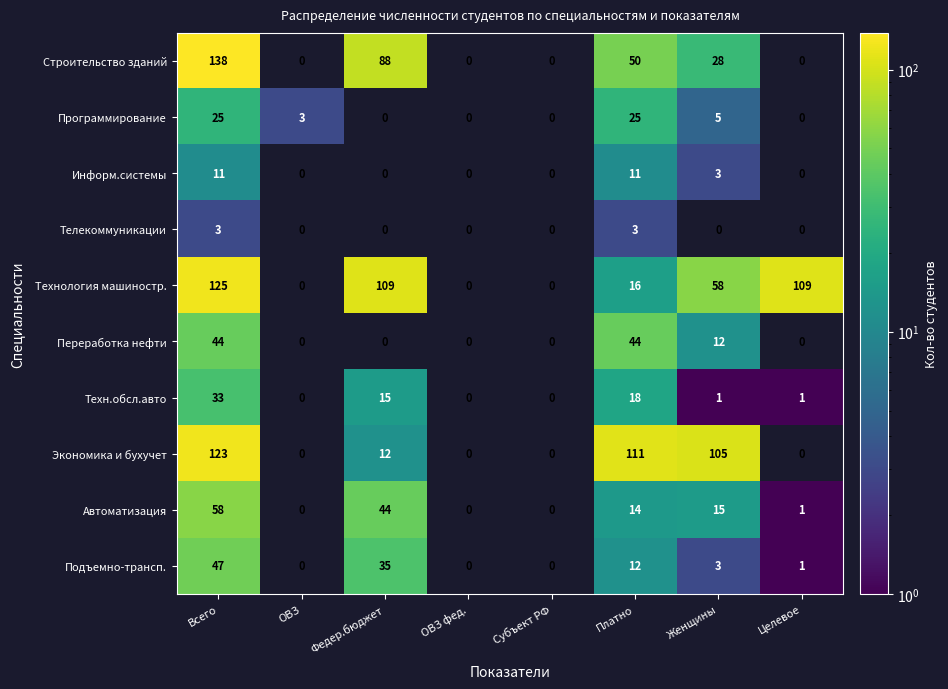

What is the highest value of the Автоматизация series?

58